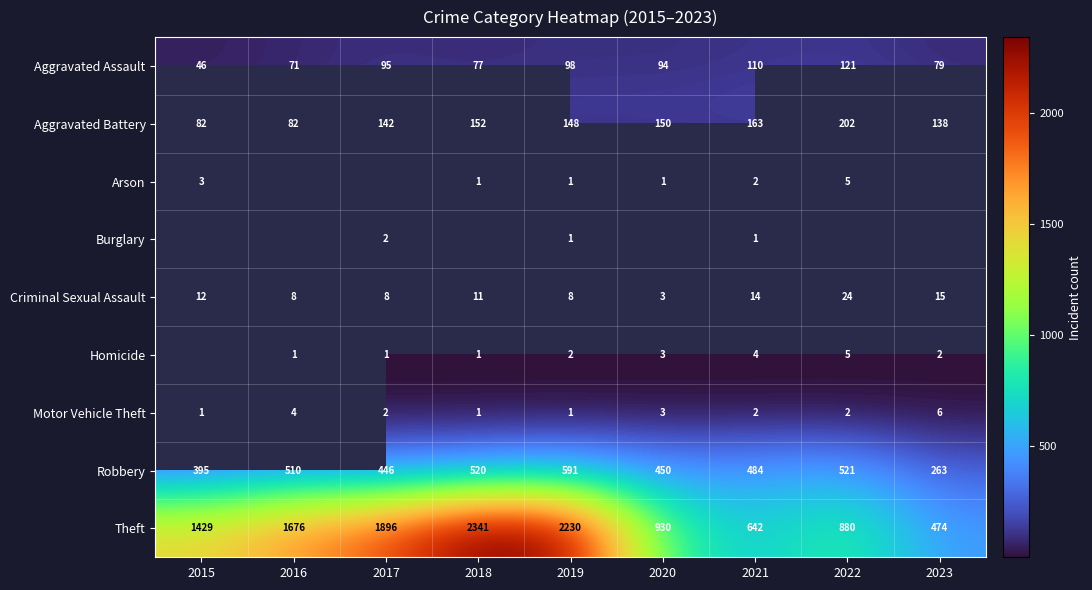

What is the difference between the maximum and minimum values in the Robbery series?

328